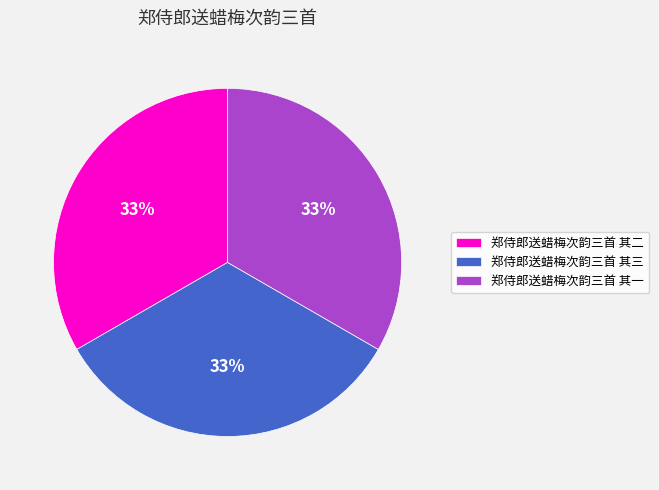

Is it true that 郑侍郎送蜡梅次韵三首 其二 is 46% of the pie?

False